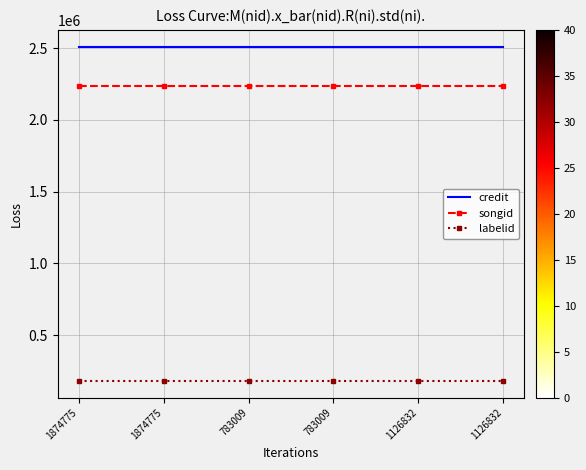

What are all the series names shown in the legend?

credit, songid, labelid